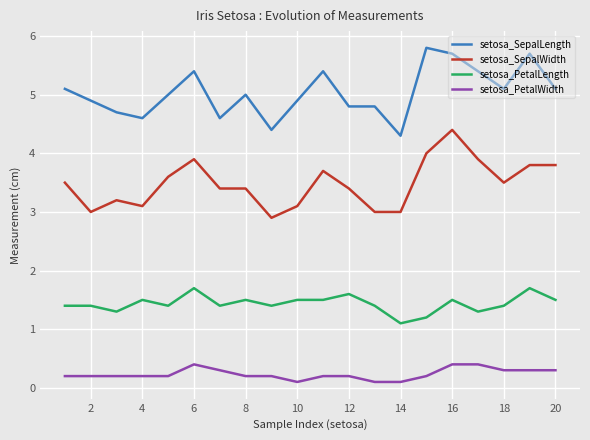

At how many categories does at least one series exceed 0?

20